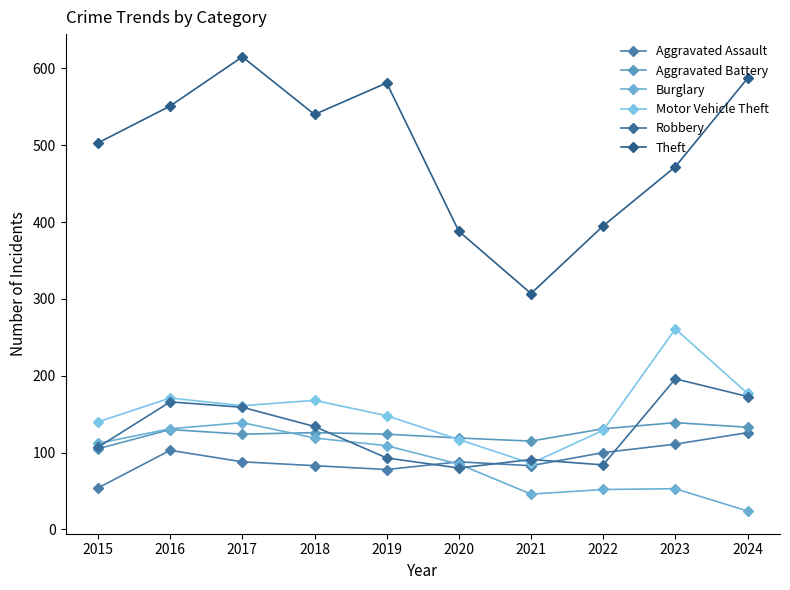

What is the total value across all series at 2024?

1220